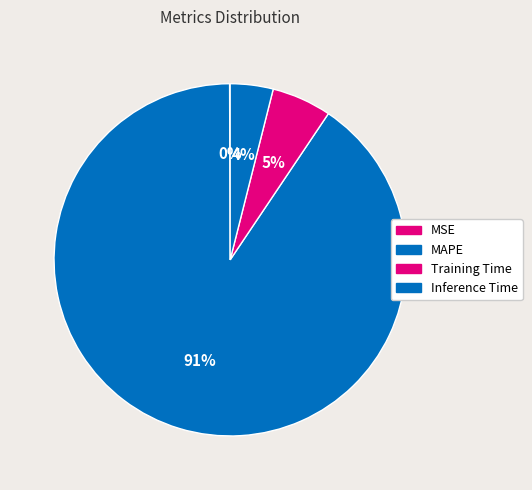

Which category accounts for the majority?

MAPE